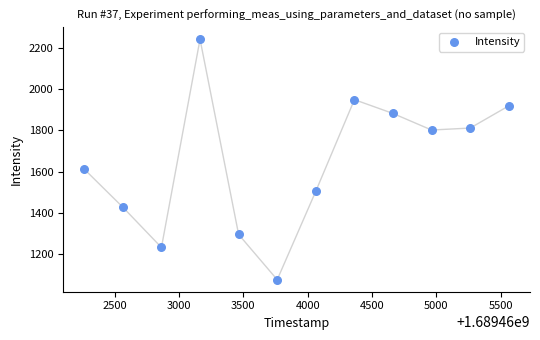

What Y value in the scatter plot is closest to 1659?

1612.3